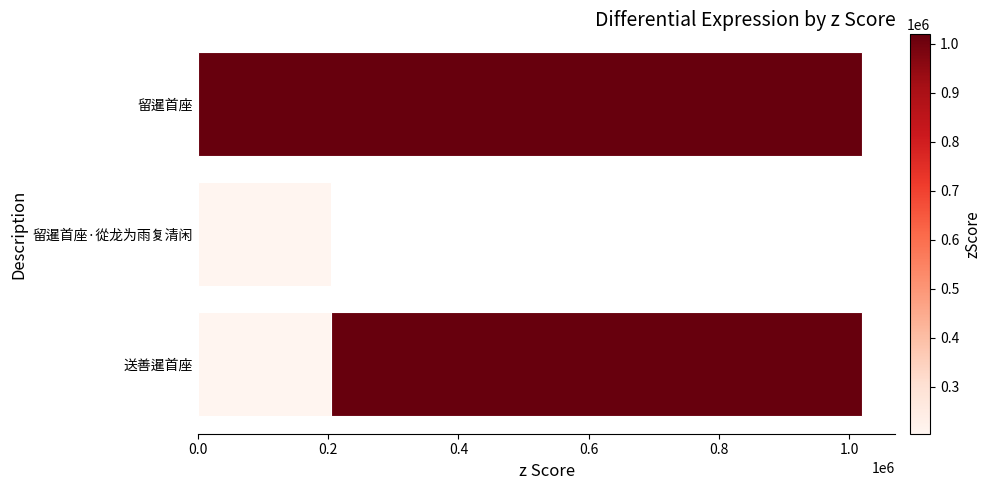

What is the change in value from 0.0 to 0.6?

-185